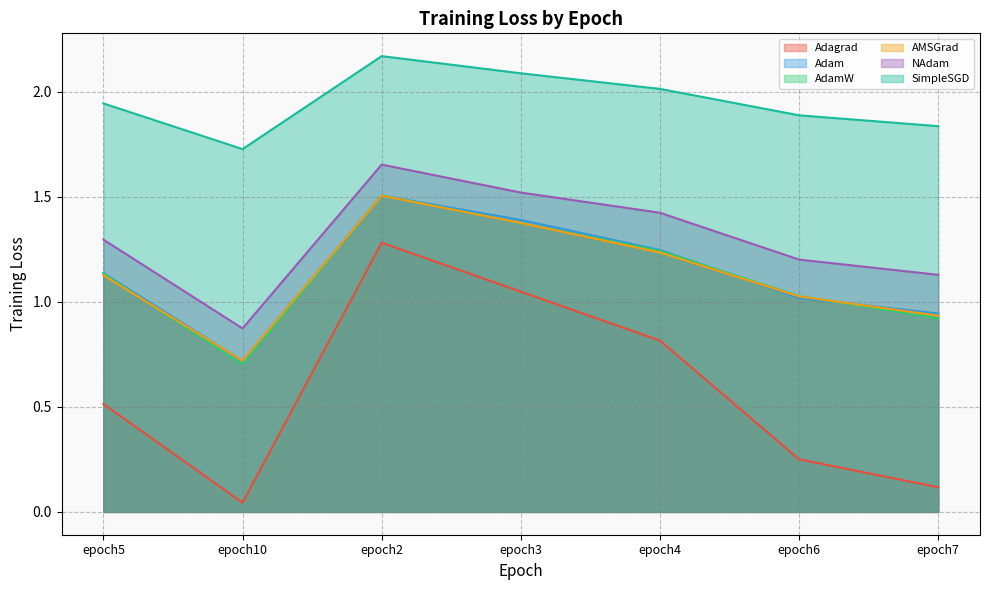

What is the label of the 1st point from the right?

epoch7